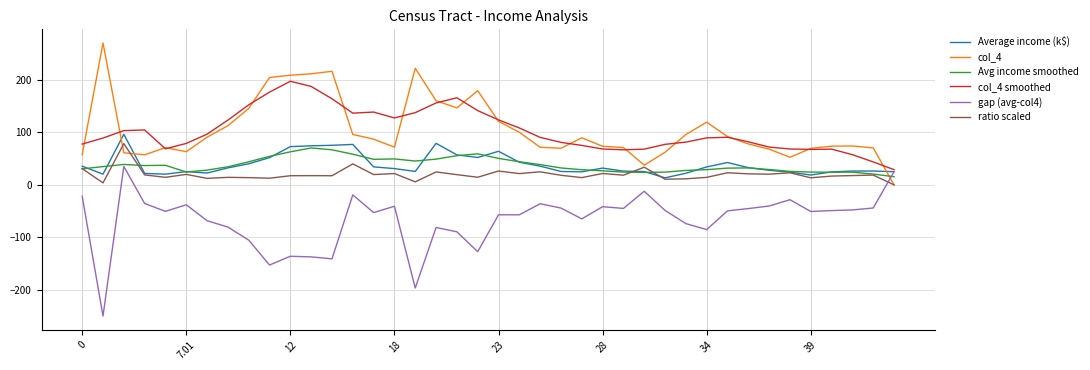

What is the lowest value of the gap (avg-col4) series?

-250.5